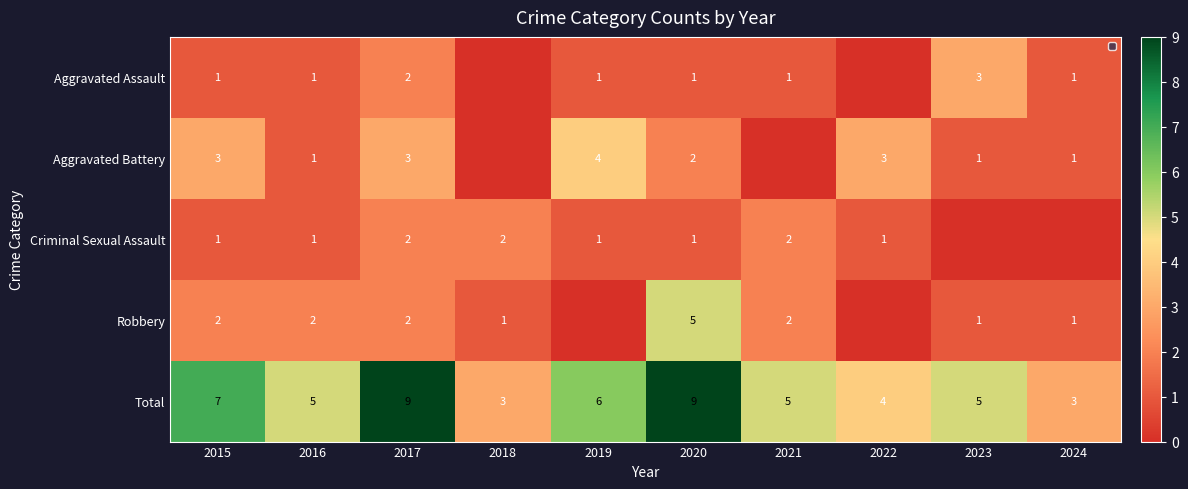

True or false: Aggravated Battery has a value of 5 at 2019.

False